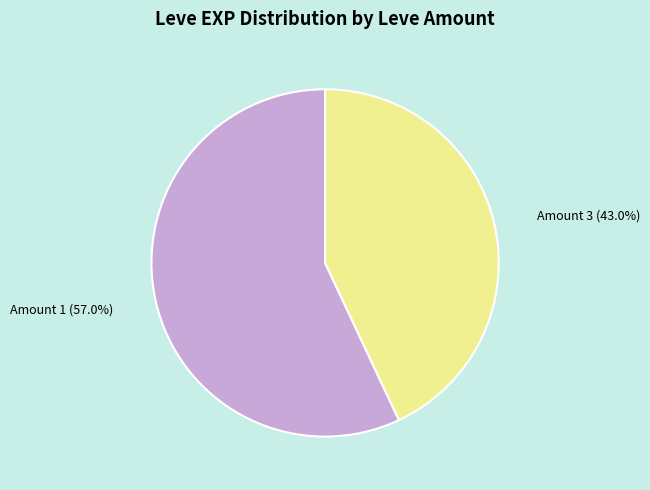

Combined, what portion of the pie is Amount 3 (43.0%) and Amount 1 (57.0%)?

100.0%